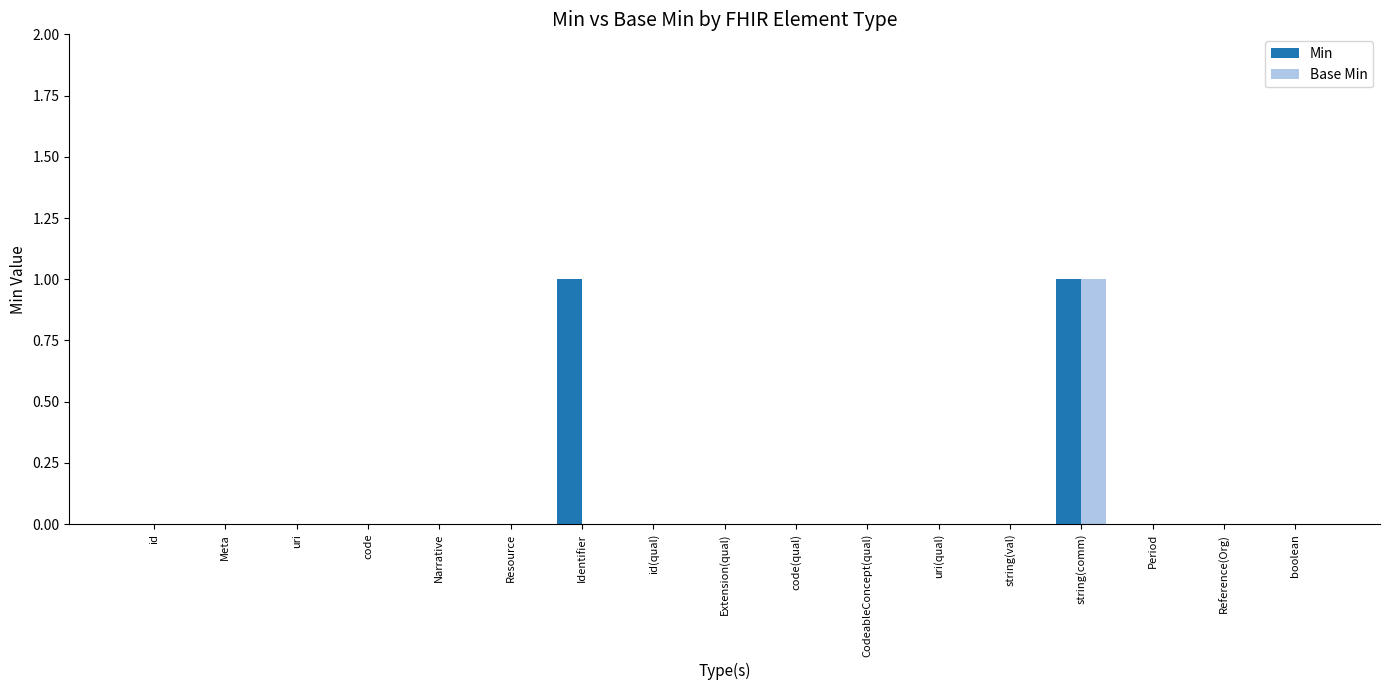

The Min series shows 0 at Resource. True or false?

True